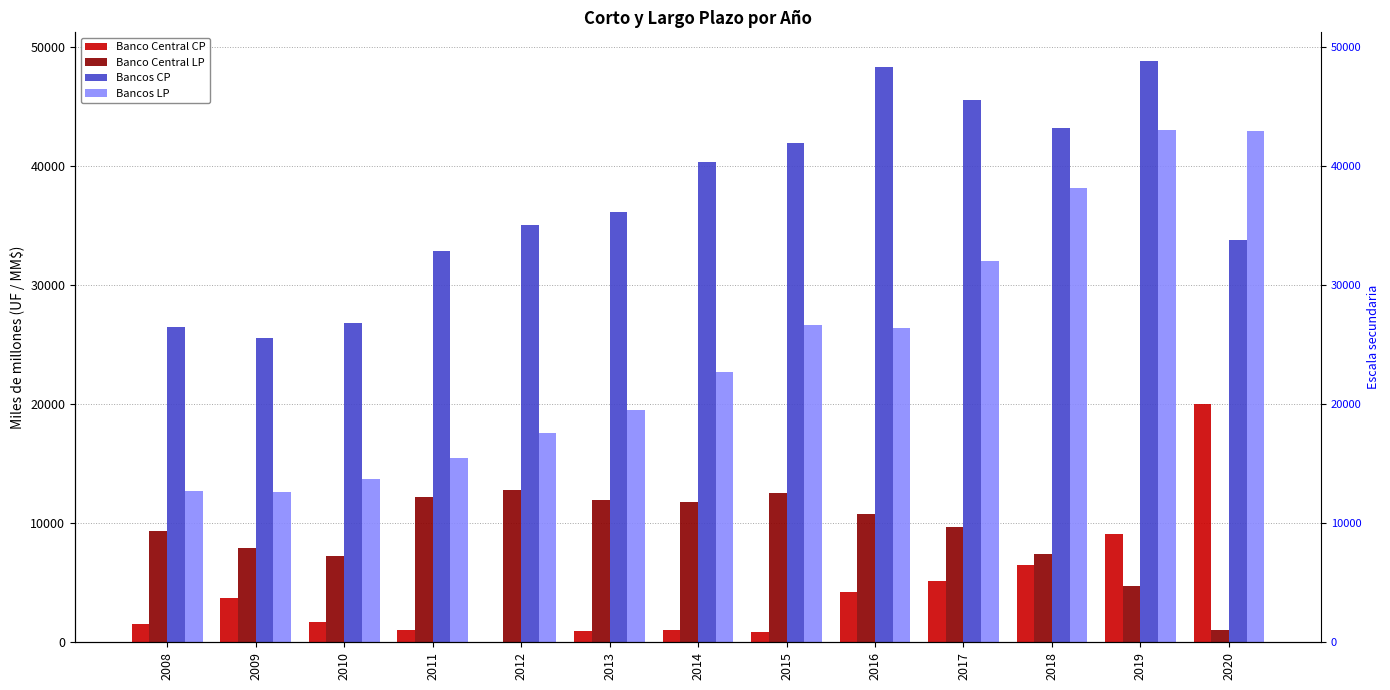

At how many categories does at least one series exceed 1230?

13